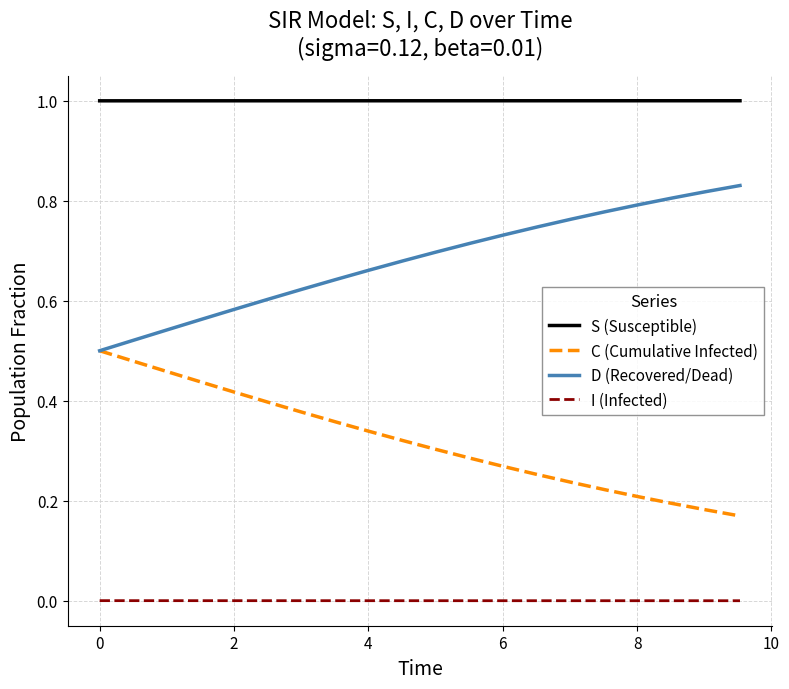

What is the sum of all C (Cumulative Infected) values?

6.4